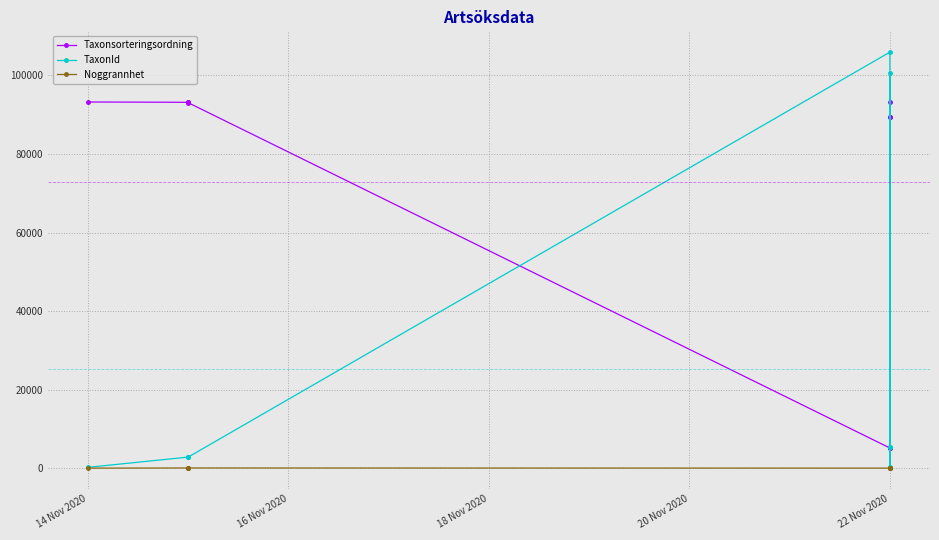

The value of TaxonId at 14 Nov 2020 is 210. True or false?

True